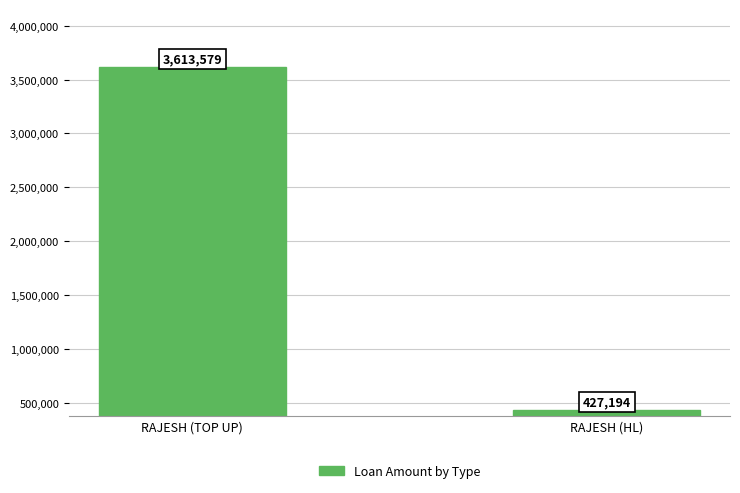

What is the sum of all values?

4040773